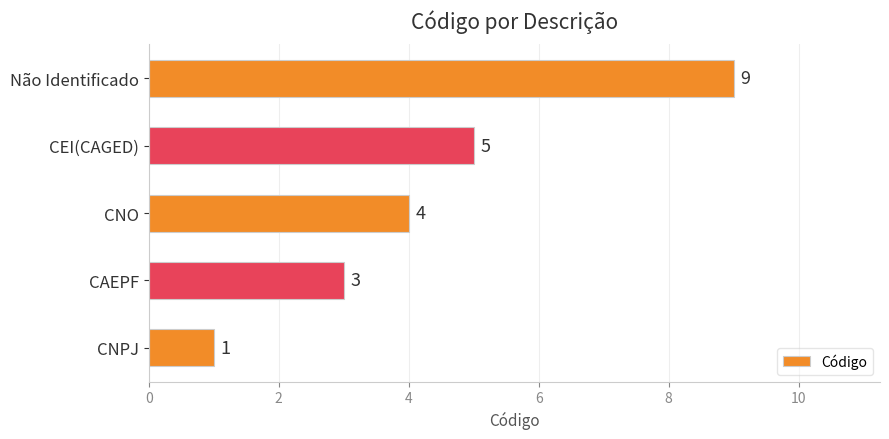

How many values are between 3 and 5?

3